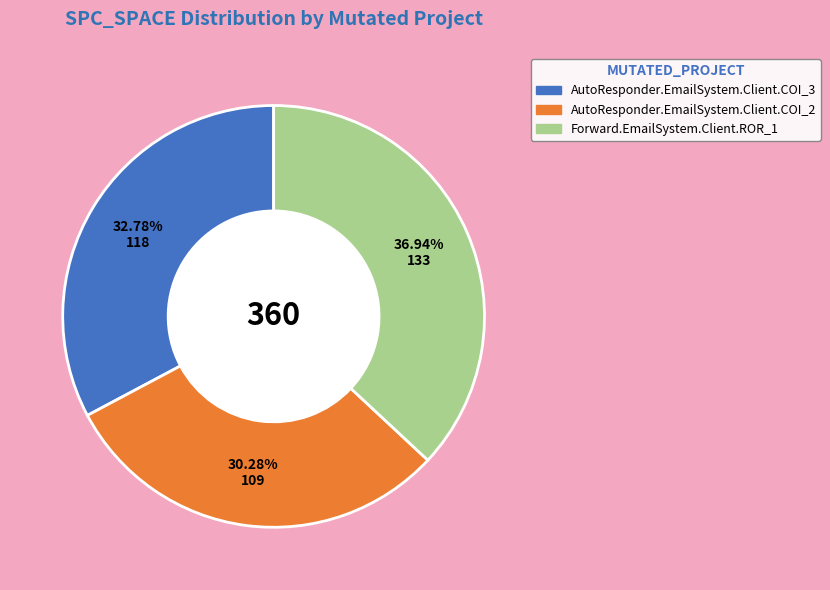

Which slice is the smallest?

AutoResponder.EmailSystem.Client.COI_2